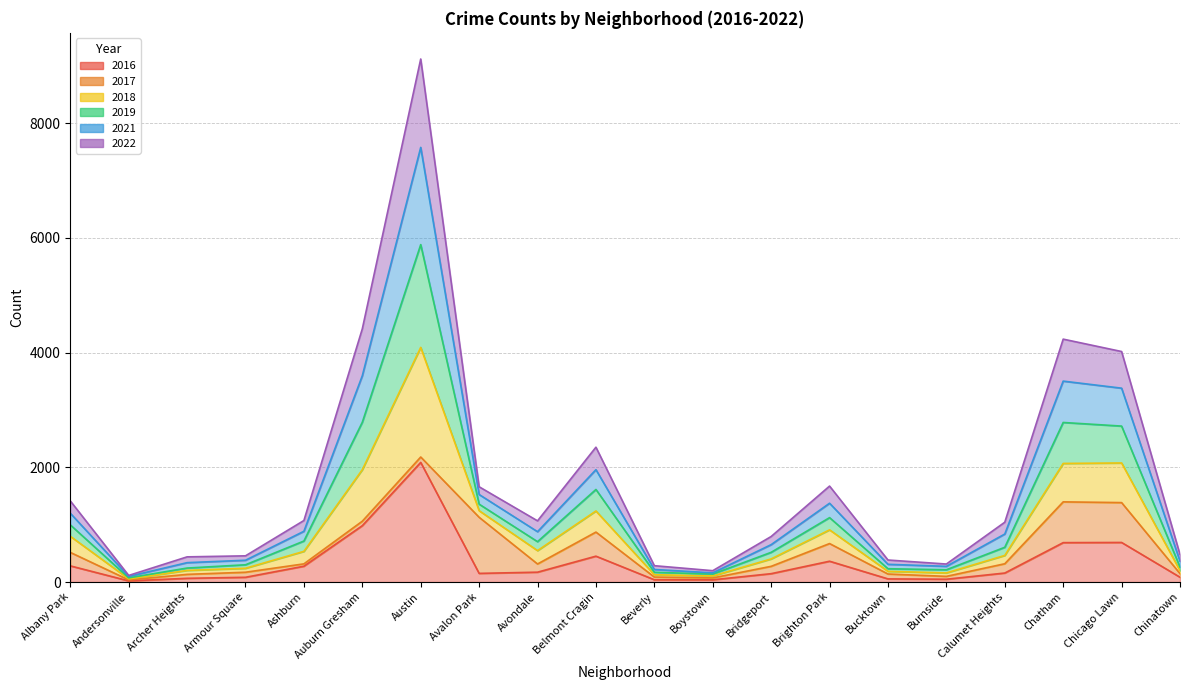

How many data points does each series have?

20